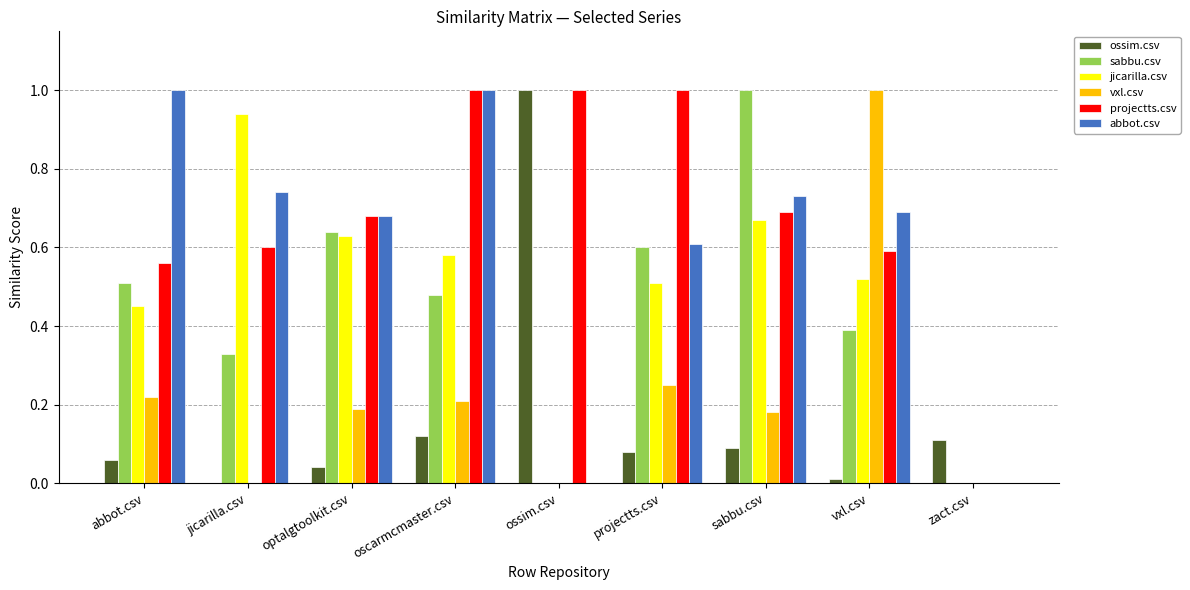

Which category has the highest value in the jicarilla.csv series?

jicarilla.csv